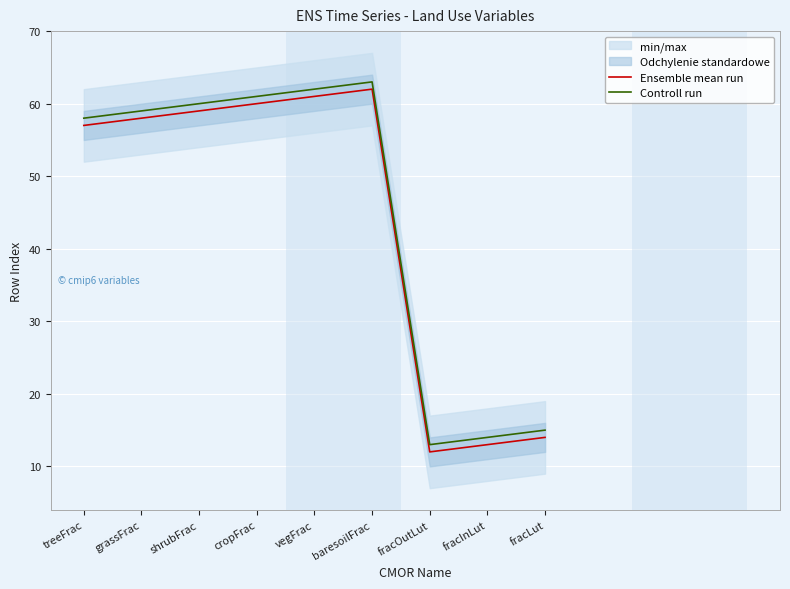

Between cropFrac and fracLut, which series saw the biggest shift?

Ensemble mean run